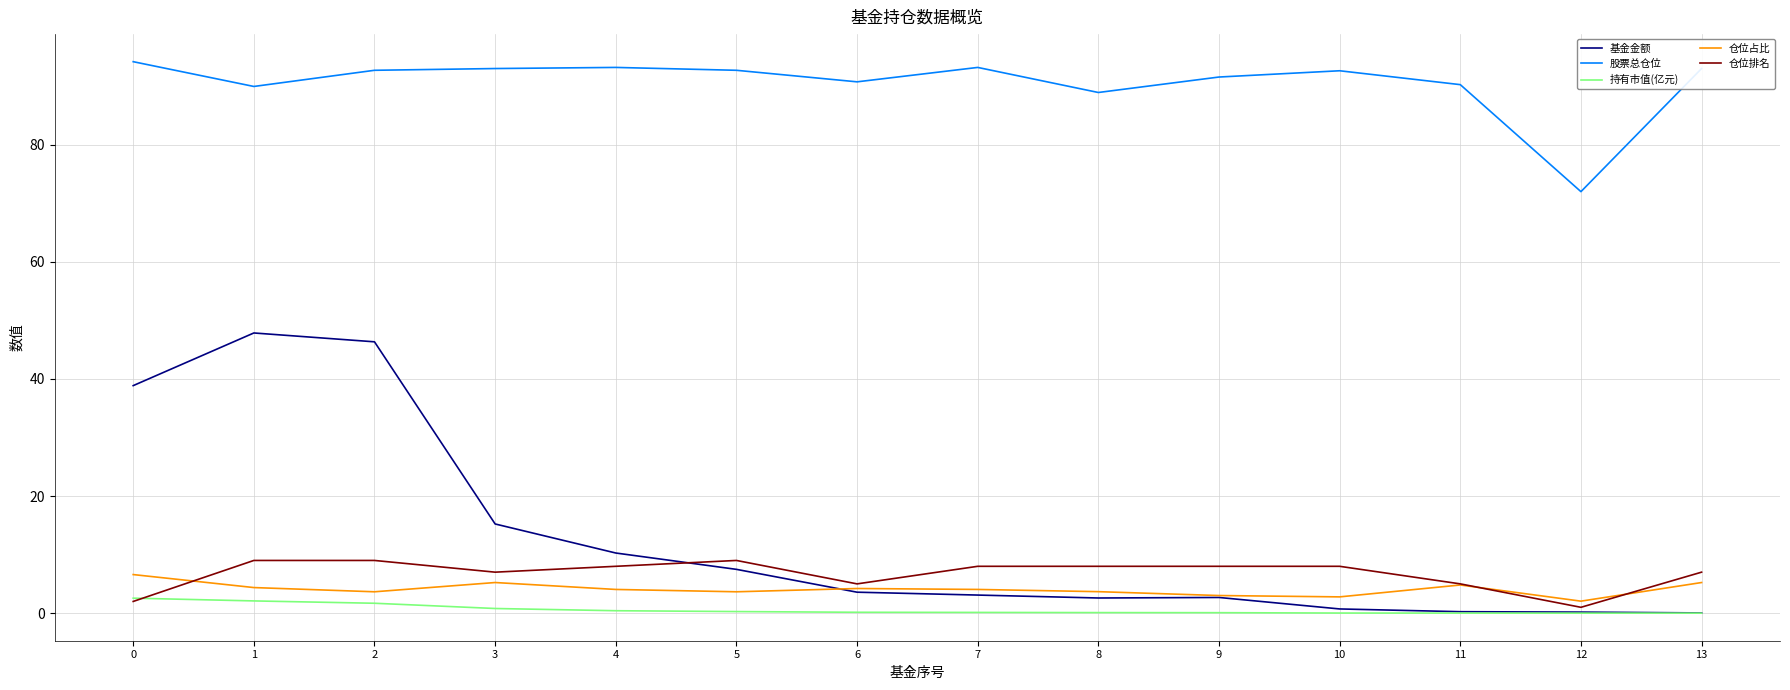

True or false: 股票总仓位 and 仓位排名 intersect in this chart.

False